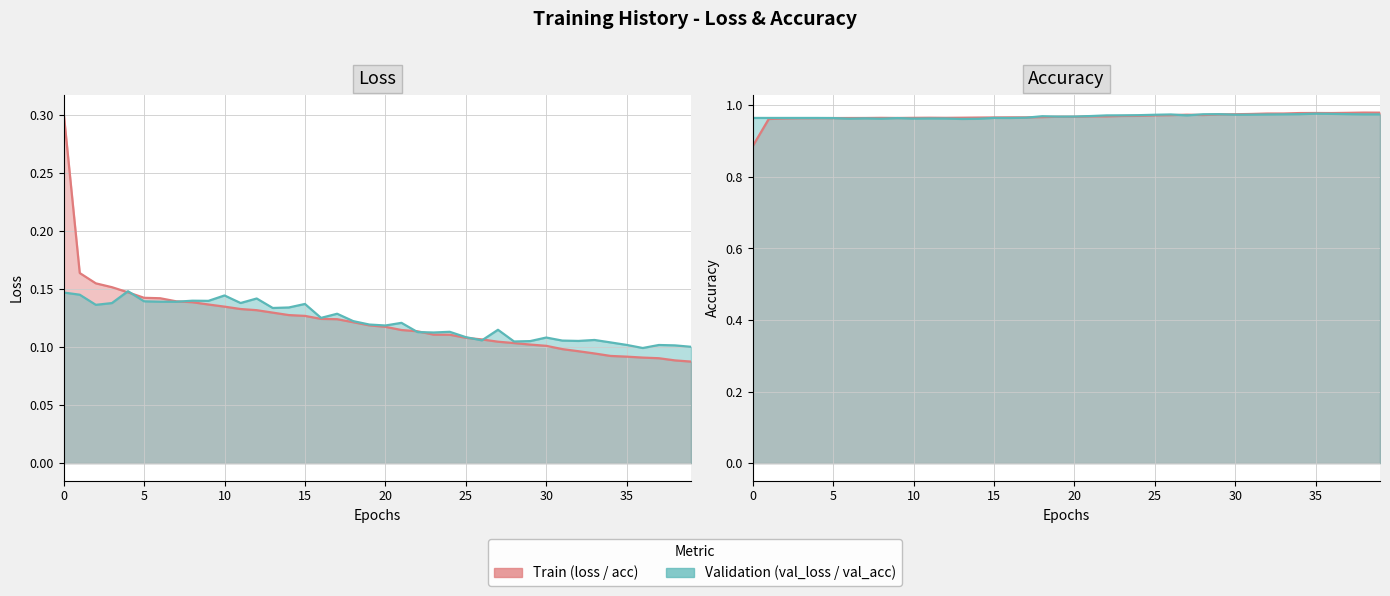

At how many categories does at least one series exceed 0?

40